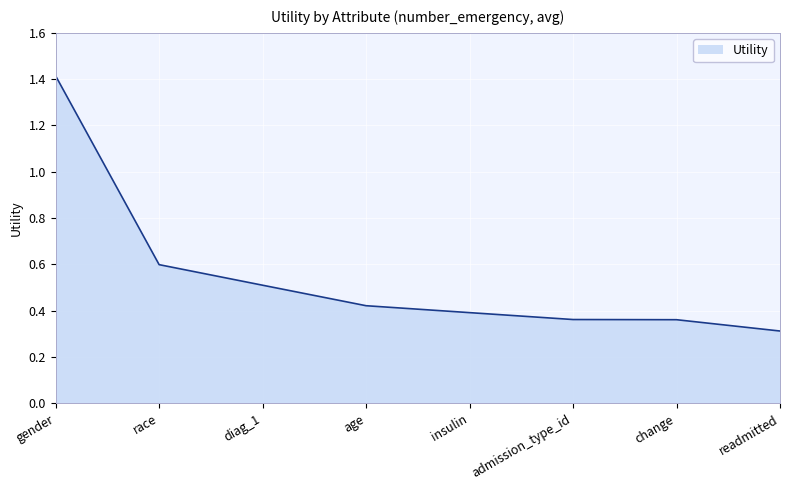

What is the sum of the values at diag_1 and admission_type_id?

0.9